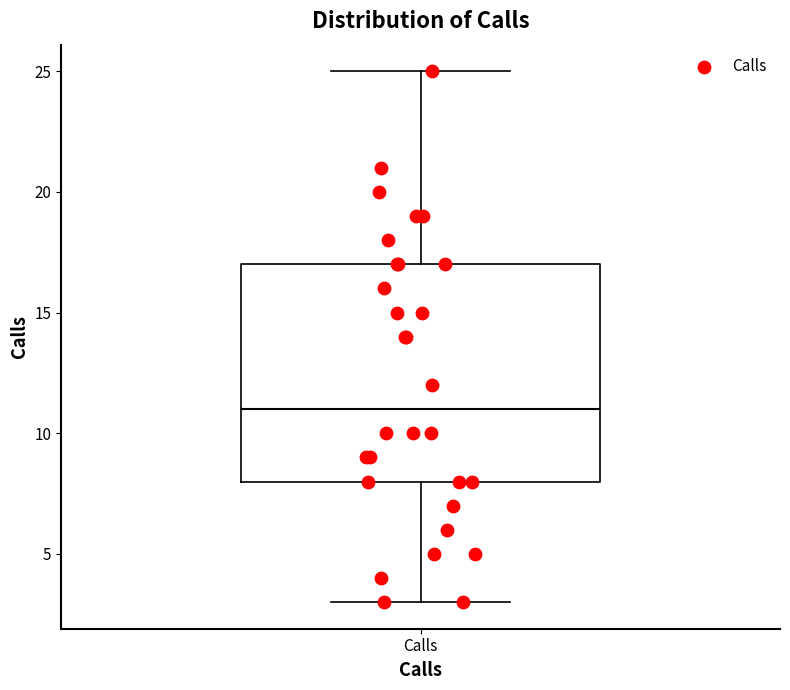

Transcribe this box plot: give where the median line is, the range the box spans, and where the two whiskers end, as read against the y-axis. The values are not printed on the chart, so give them approximately, as read against the axis.

median 11, box 8 to 17, whiskers 3 to 25